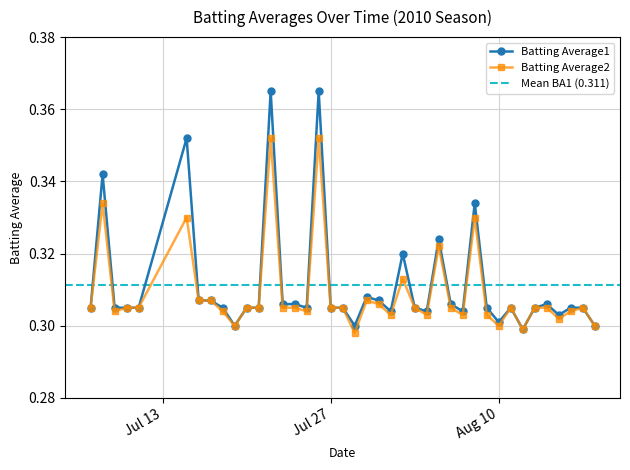

Reading left to right, transcribe all the data shown in this chart.

Batting Average1: 0.3	0.3	0.3	0.3	0.3	0.4	0.3	0.3	0.3	0.3	0.3	0.3	0.4	0.3	0.3	0.3	0.4	0.3	0.3	0.3	0.3	0.3	0.3	0.3	0.3	0.3	0.3	0.3	0.3	0.3	0.3	0.3	0.3	0.3	0.3	0.3	0.3	0.3	0.3	0.3
Batting Average2: 0.3	0.3	0.3	0.3	0.3	0.3	0.3	0.3	0.3	0.3	0.3	0.3	0.4	0.3	0.3	0.3	0.4	0.3	0.3	0.3	0.3	0.3	0.3	0.3	0.3	0.3	0.3	0.3	0.3	0.3	0.3	0.3	0.3	0.3	0.3	0.3	0.3	0.3	0.3	0.3